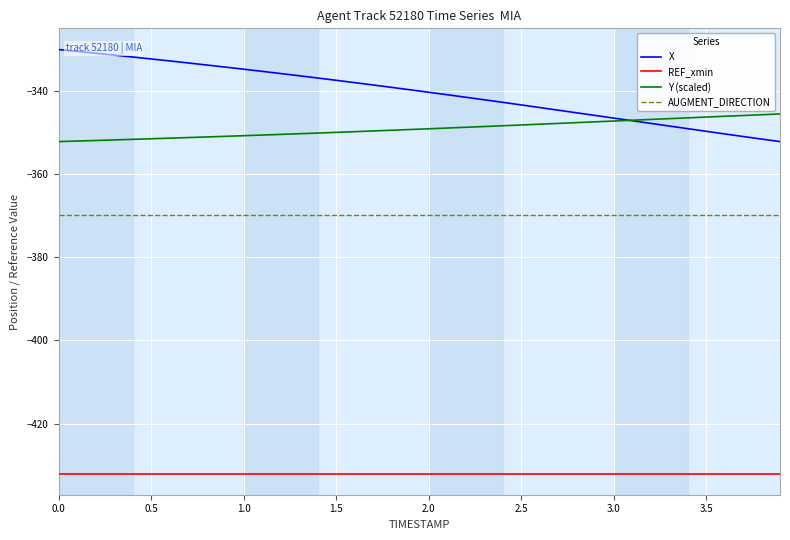

Which series has the largest total across all categories?

X